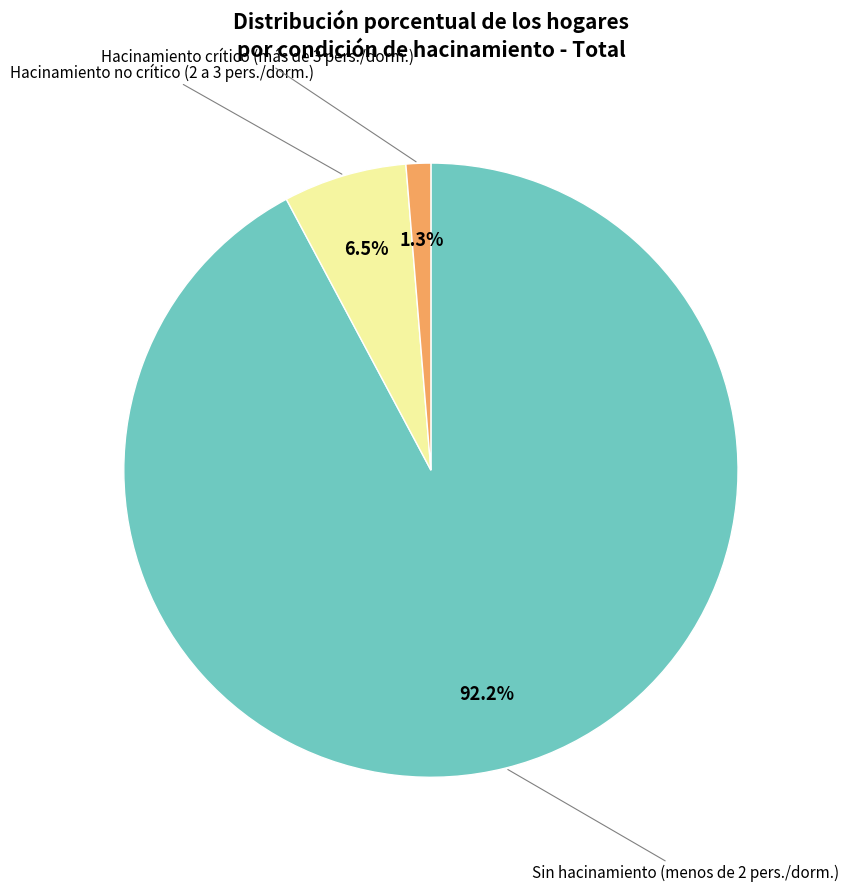

To the nearest percent, what is the combined percentage of Hacinamiento no crítico and Hacinamiento crítico?

8%